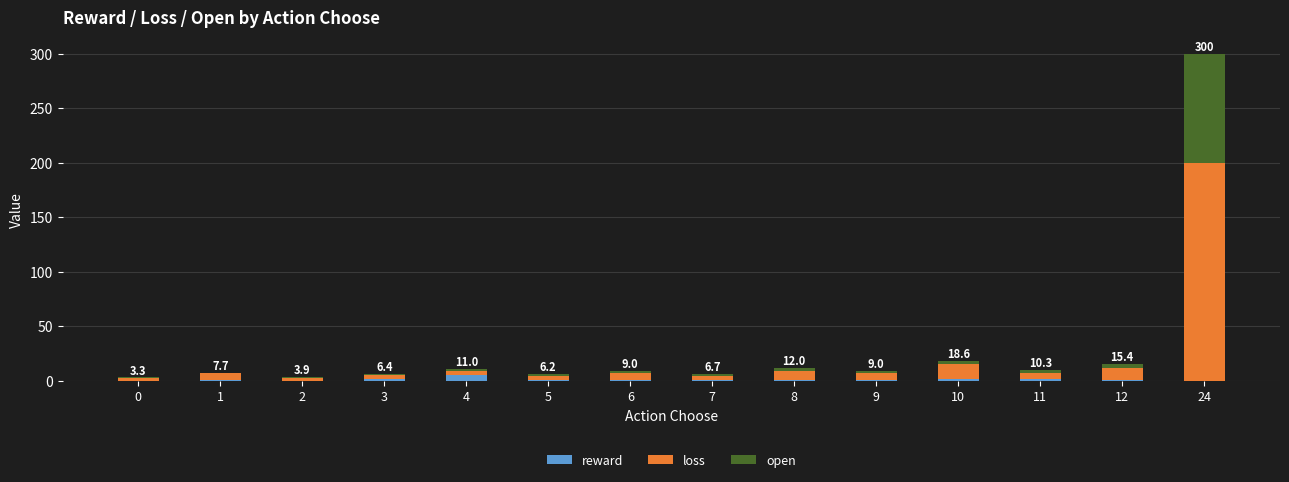

True or false: reward has a value of 0.5 at 2.

False